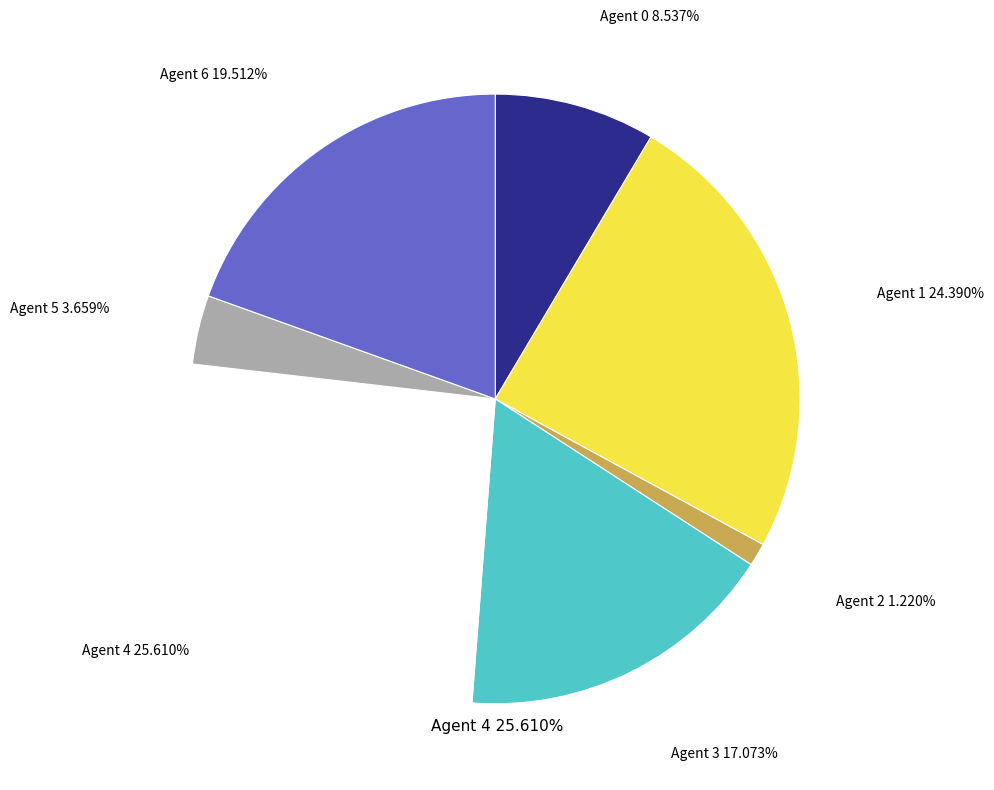

Is there a majority slice in this chart?

No